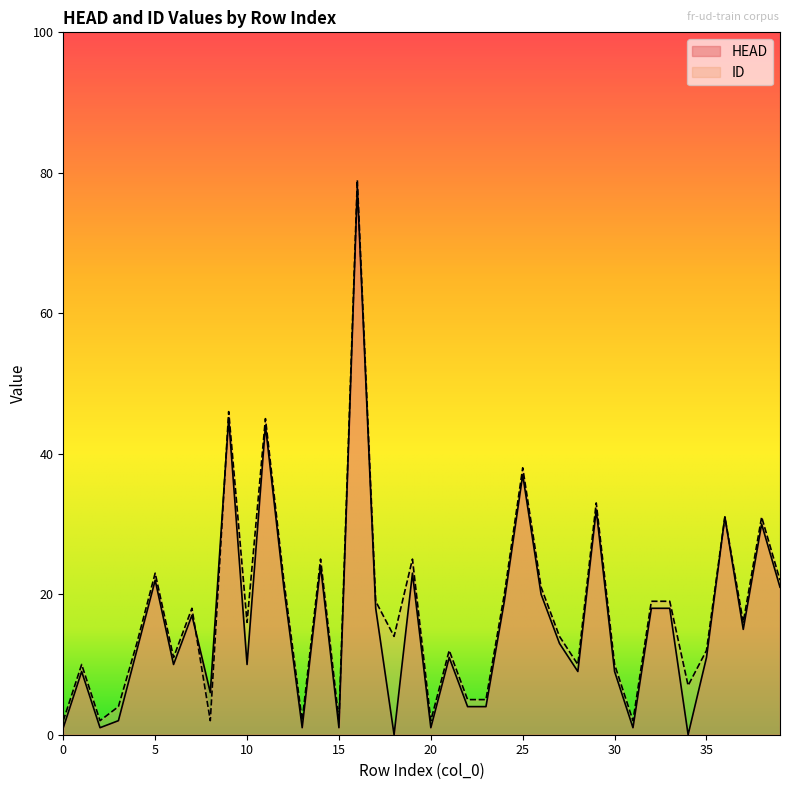

Reading left to right, transcribe all the data shown in this chart.

HEAD: 0=1	1=9	2=1	3=2	4=12	5=22	6=10	7=17	8=6	9=45	10=10	11=44	12=21	13=1	14=24	15=1	16=78	17=18	18=0	19=23	20=1	21=11	22=4	23=4	24=19	25=37	26=20	27=13	28=9	29=32	30=9	31=1	32=18	33=18	34=0	35=11	36=31	37=15	38=30	39=21
ID: 0=2	1=10	2=2	3=4	4=13	5=23	6=11	7=18	8=2	9=46	10=16	11=45	12=22	13=2	14=25	15=2	16=79	17=19	18=14	19=25	20=2	21=12	22=5	23=5	24=20	25=38	26=21	27=14	28=10	29=33	30=10	31=2	32=19	33=19	34=7	35=12	36=31	37=16	38=31	39=22